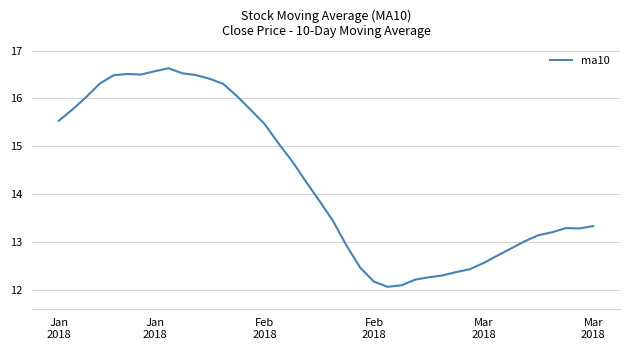

Count the number of categories in the chart.

40